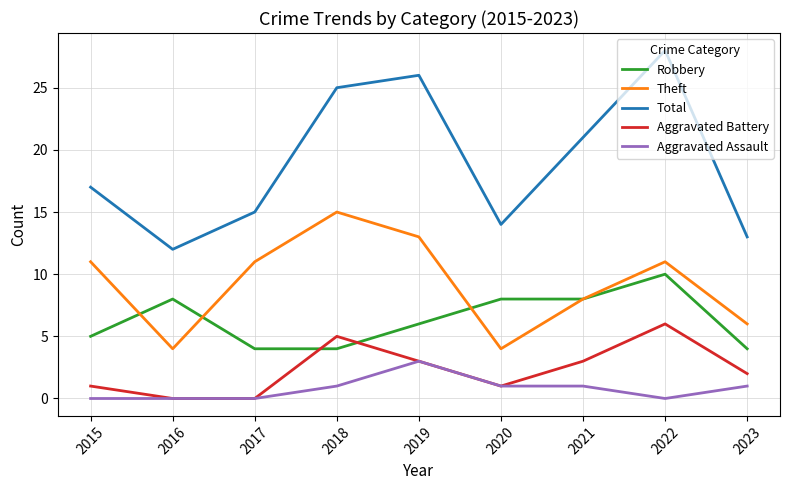

At which label does Aggravated Battery first exceed 2?

2018